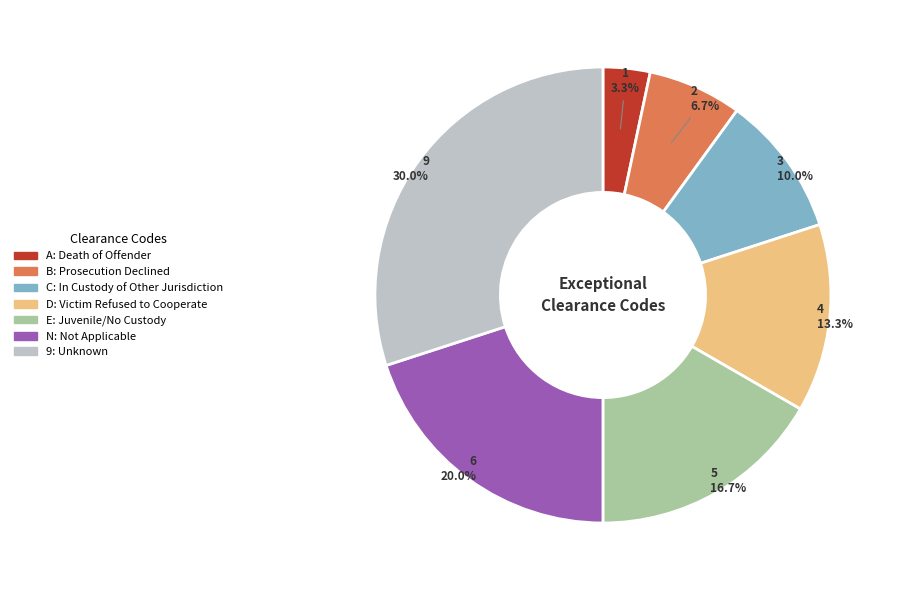

To the nearest percent, what portion does C represent?

10%